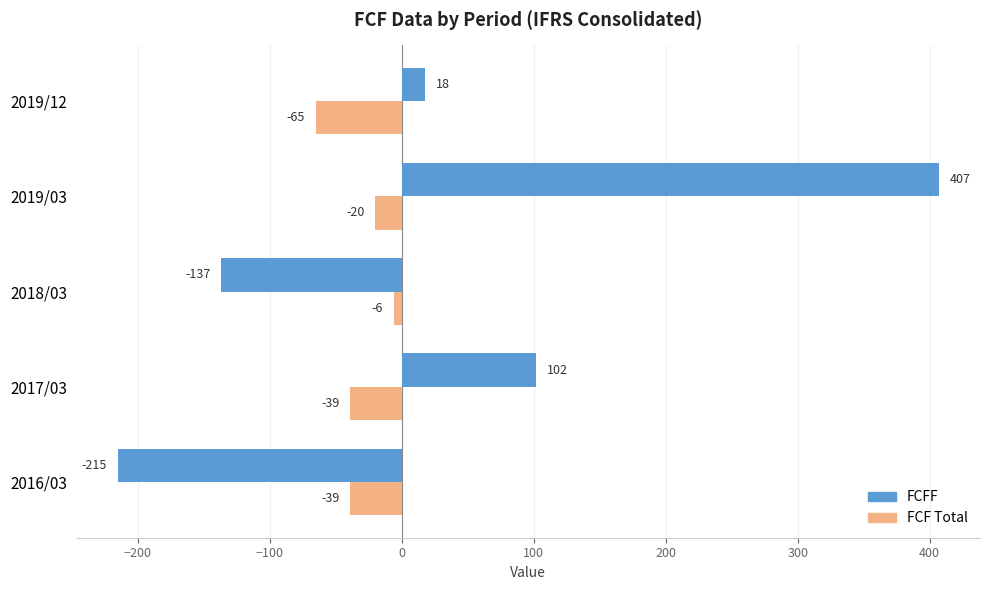

Is it true that FCFF equals 102 at 2017/03?

True